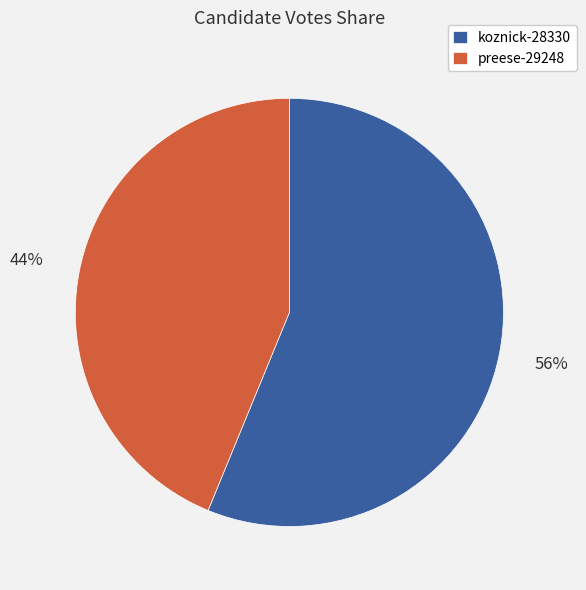

The preese-29248 slice represents 31% of the pie. True or false?

False